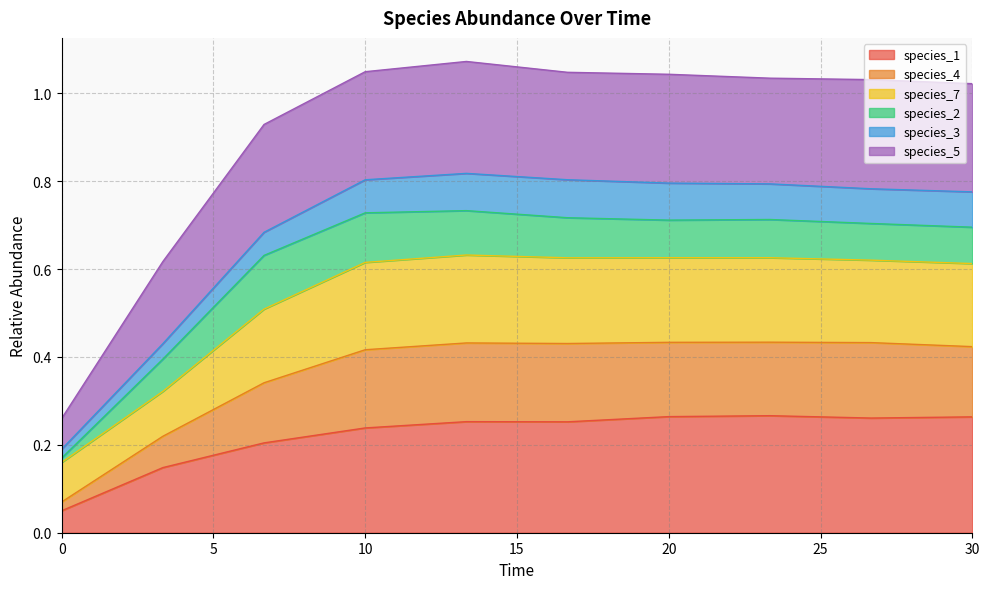

Where is the first local maximum for species_4?

13.333333333333334